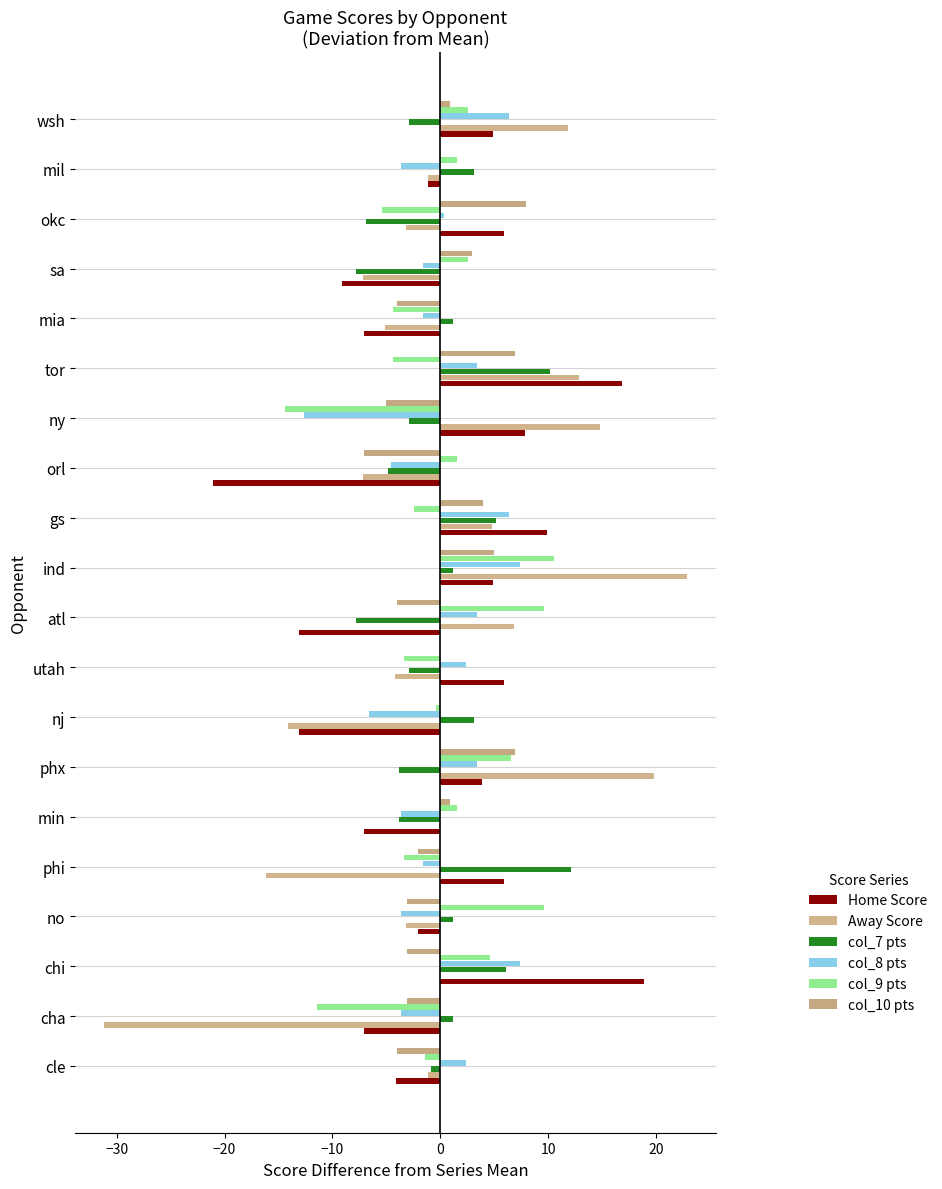

How many values in the Home Score series exceed 3?

10